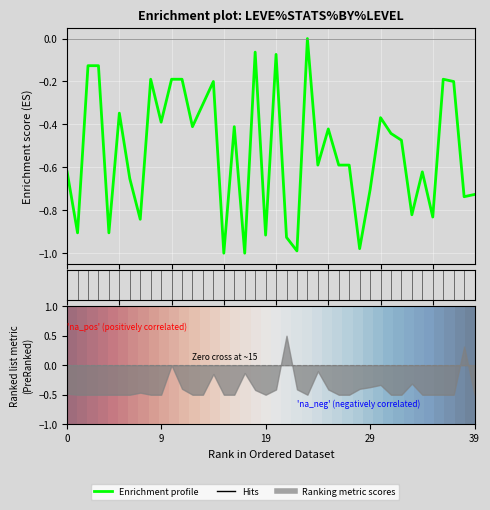

How many lines are shown in the chart?

2